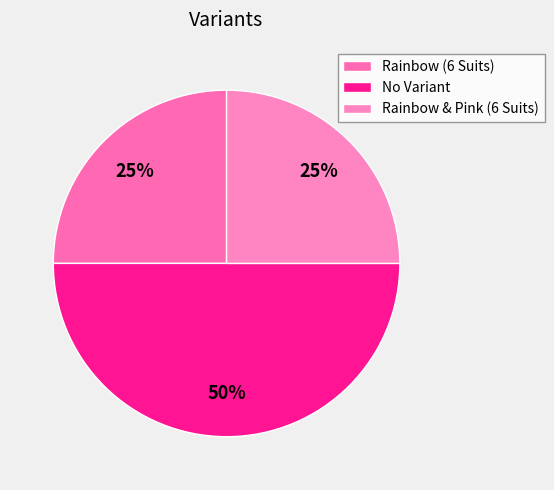

Does Rainbow & Pink (6 Suits) account for over 50% of the chart?

No